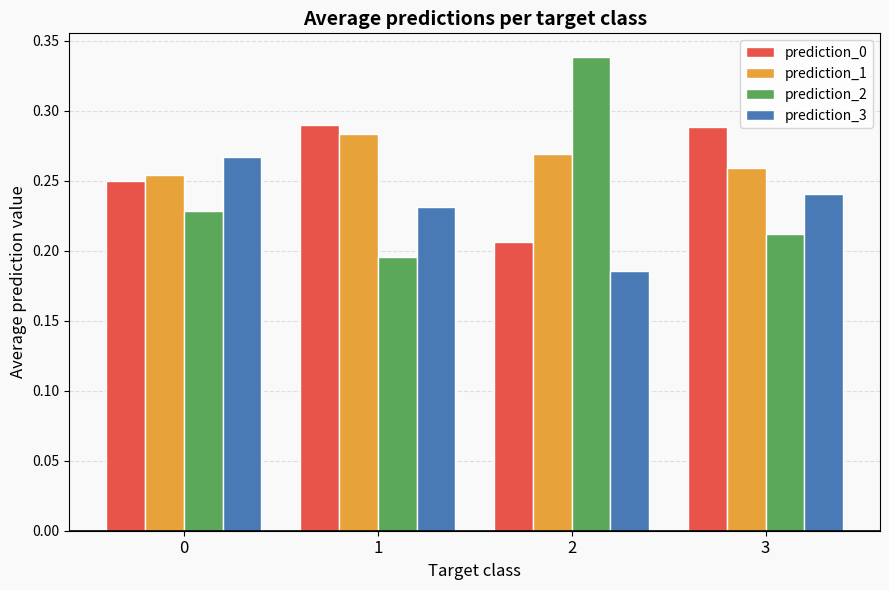

The prediction_1 series shows 0.1 at 2. True or false?

False